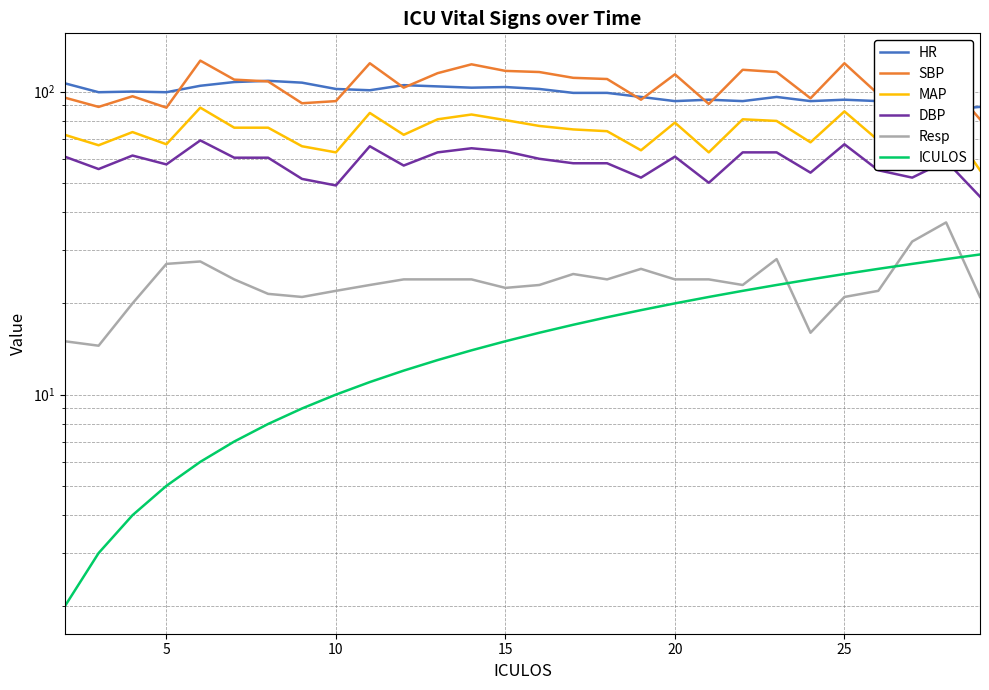

How many data points in Resp are above 24?

7